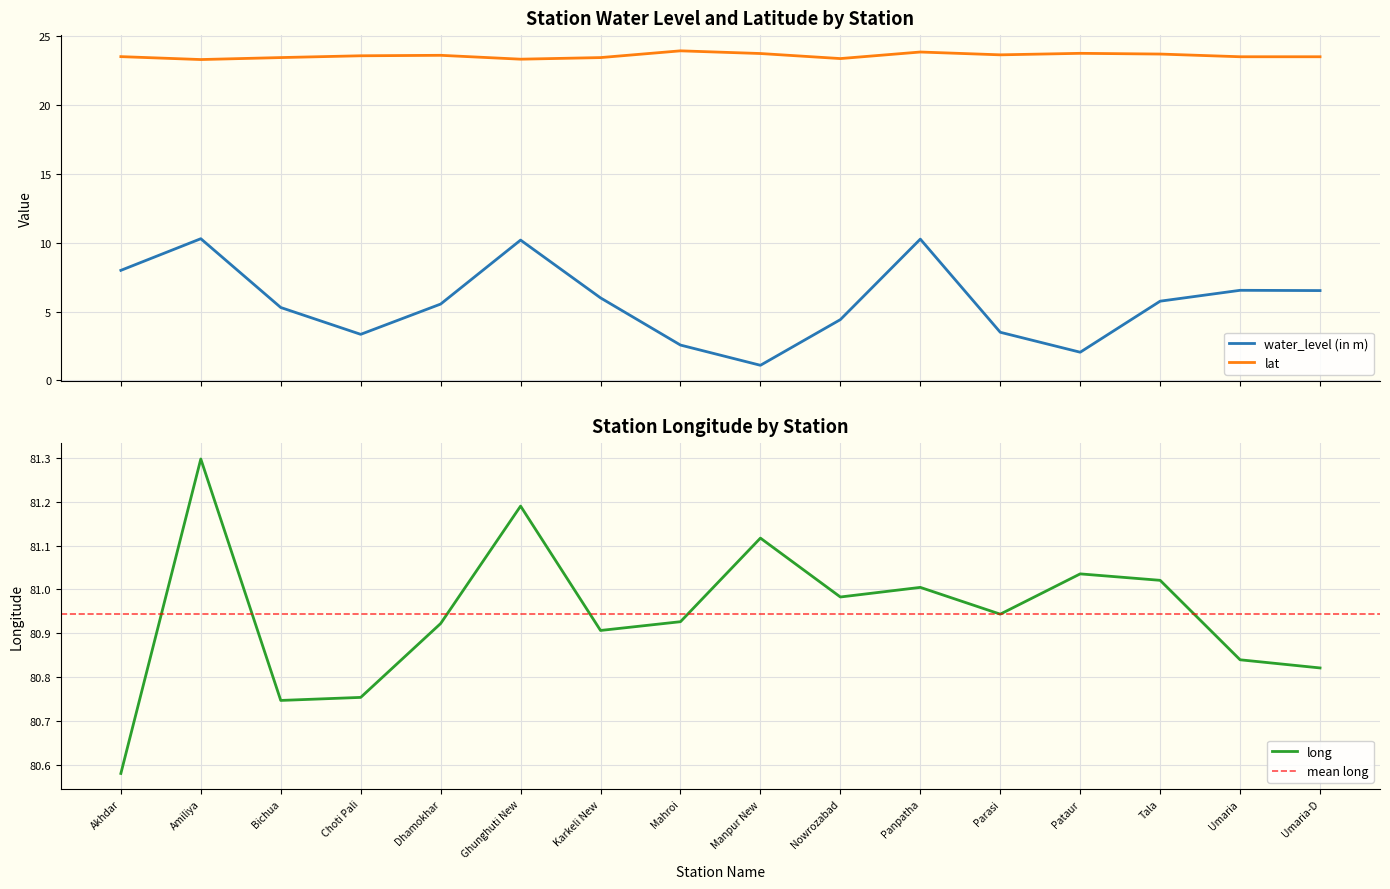

Where does the water_level (in m) series first go above 5?

Akhdar